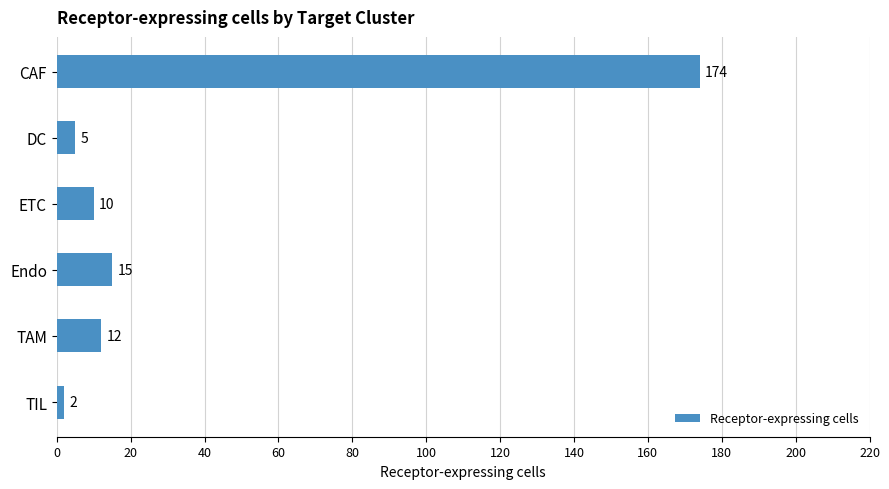

What is the label of the 4th bar from the bottom?

ETC